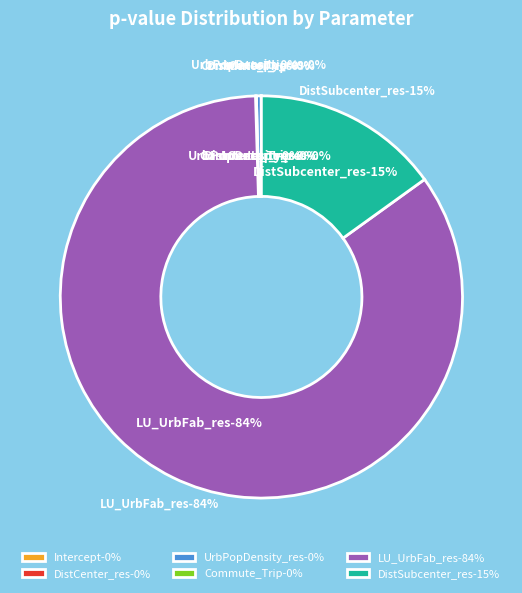

To the nearest percent, what is the average slice percentage?

17%